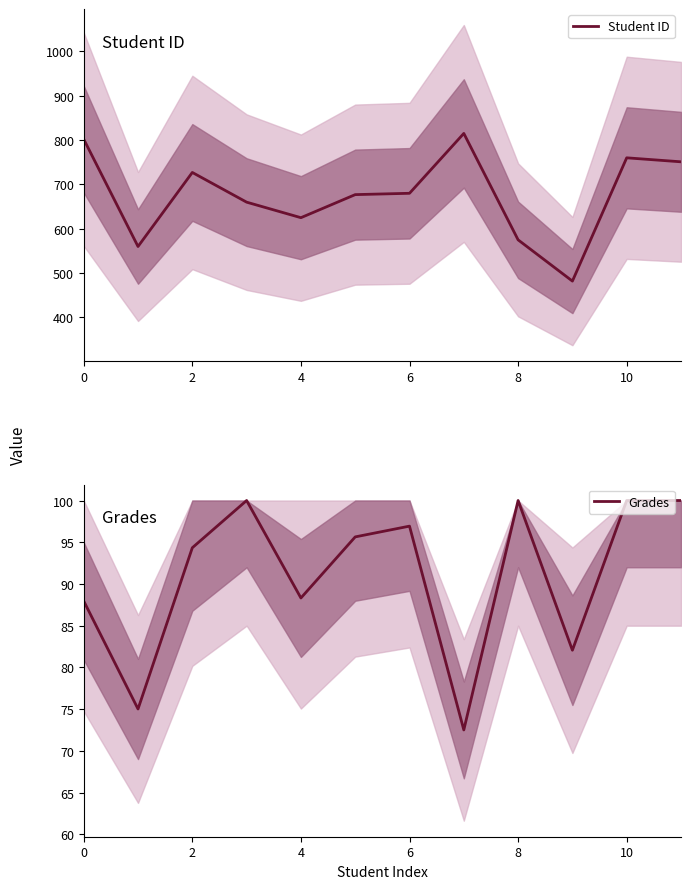

What is the highest value of the Student ID series?

815